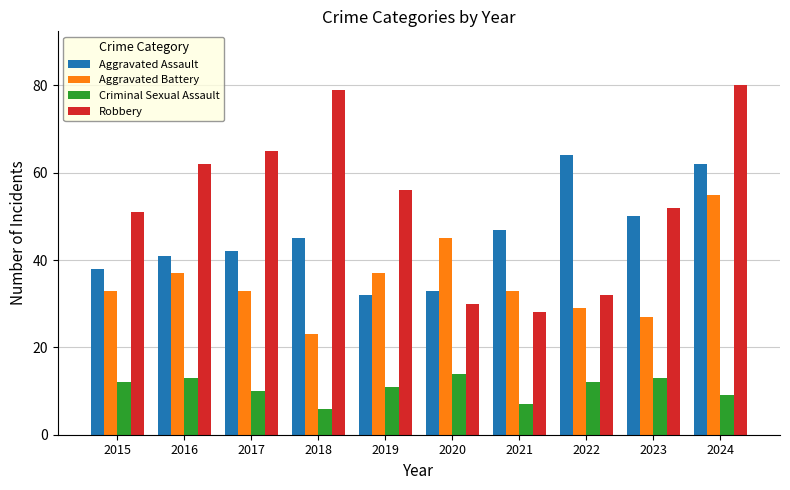

At which category is the sum across all series the highest?

2024